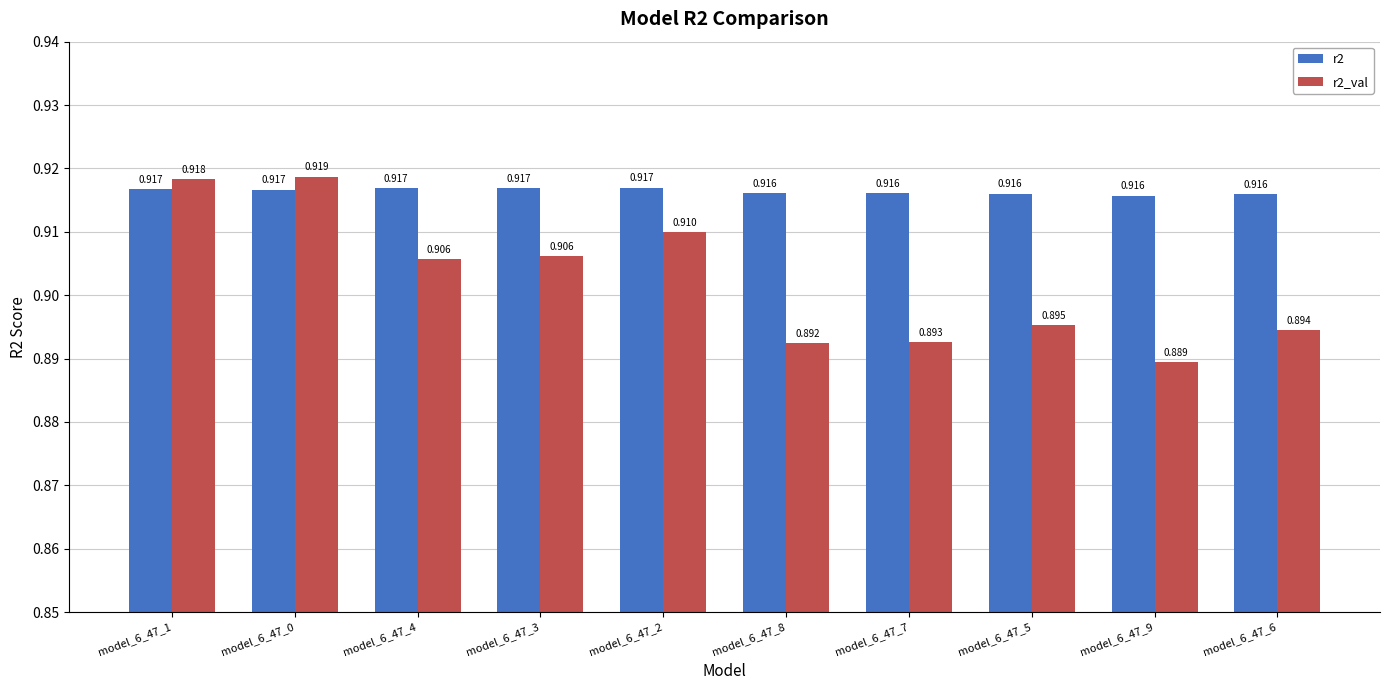

Which category has the lowest value across all series?

model_6_47_9